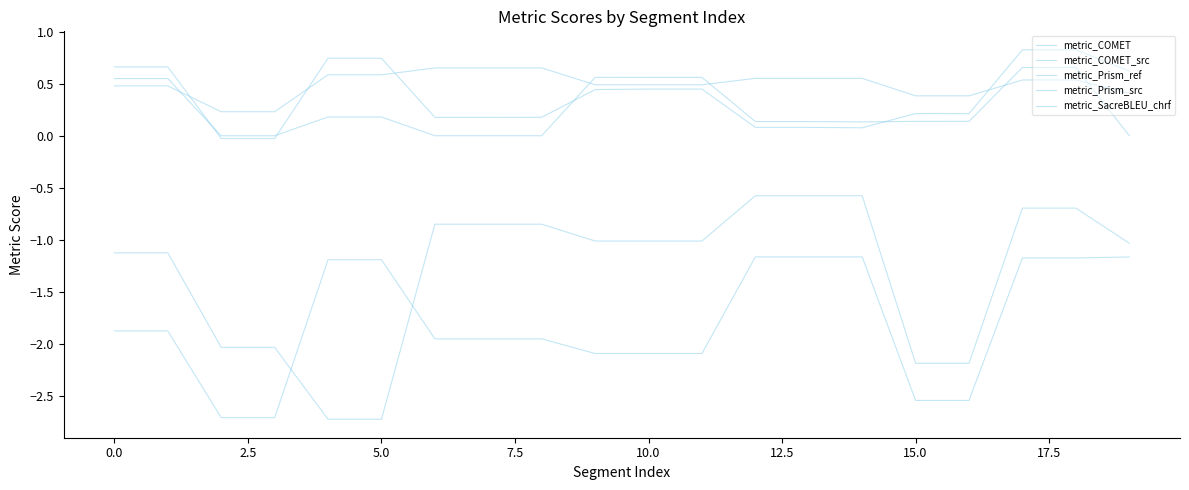

What is the label of the 14th point from the left?

13